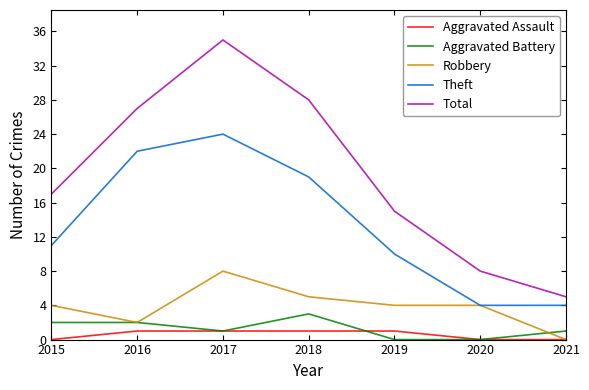

True or false: Aggravated Battery and Total intersect in this chart.

False